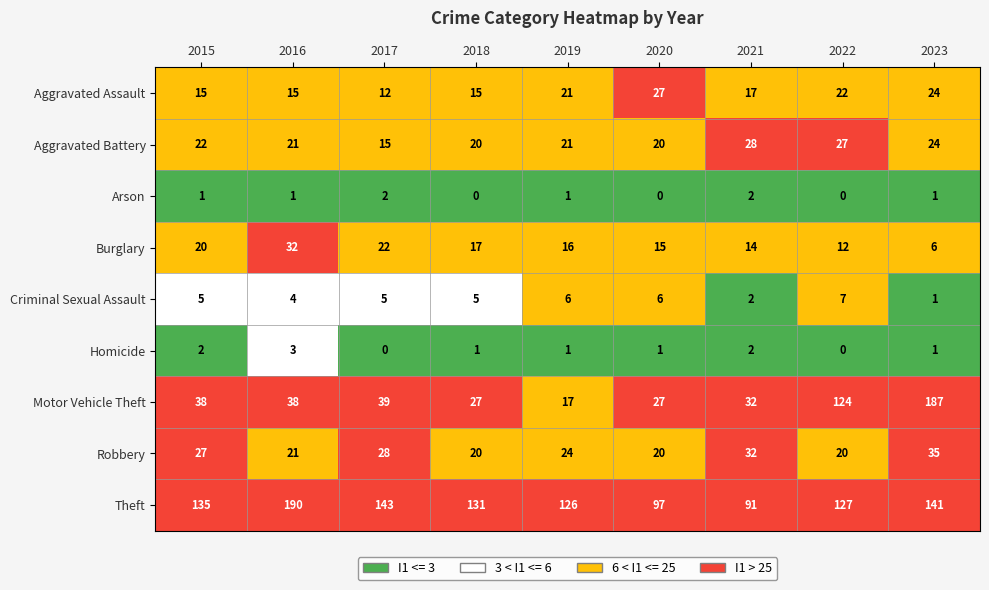

How many Homicide values are between 1 and 2?

6